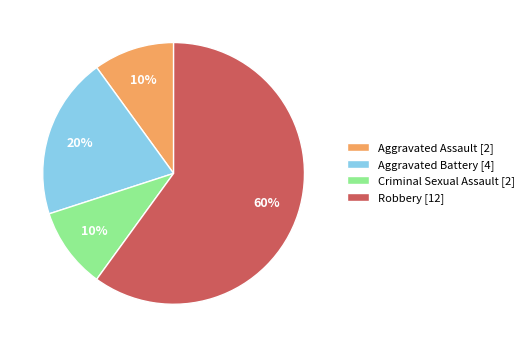

Is it true that Robbery is 60% of the pie?

True